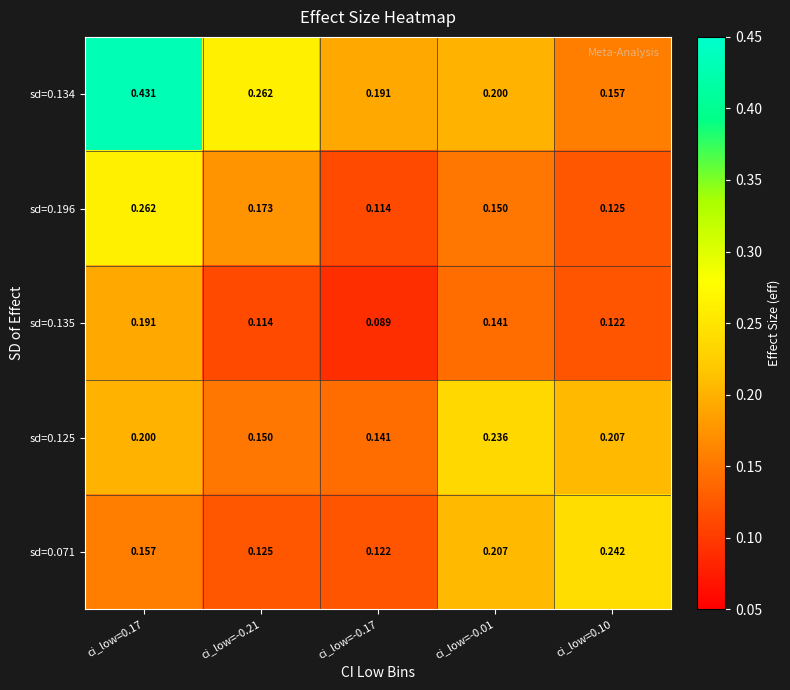

Is the value of sd=0.134 at ci_low=0.10 greater than the value of sd=0.196 at ci_low=-0.01?

Yes